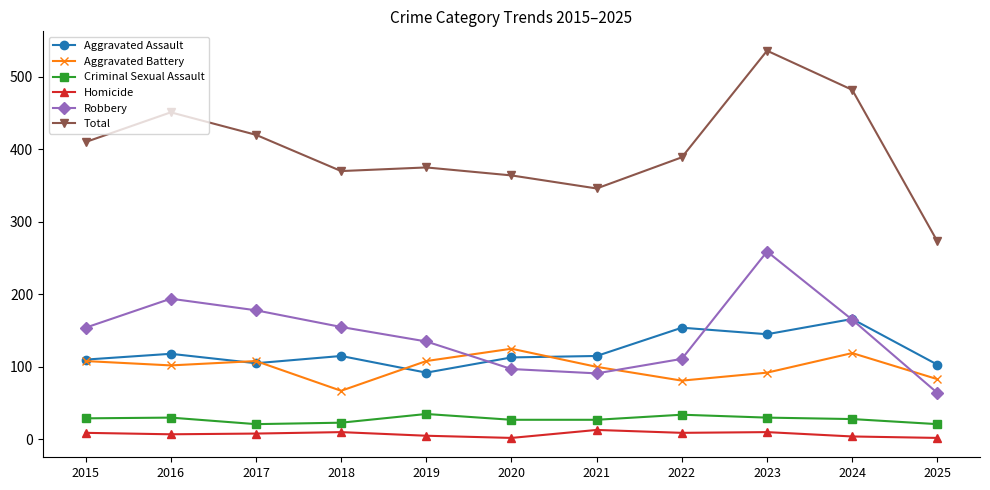

True or false: Aggravated Battery and Total cross at least once.

False